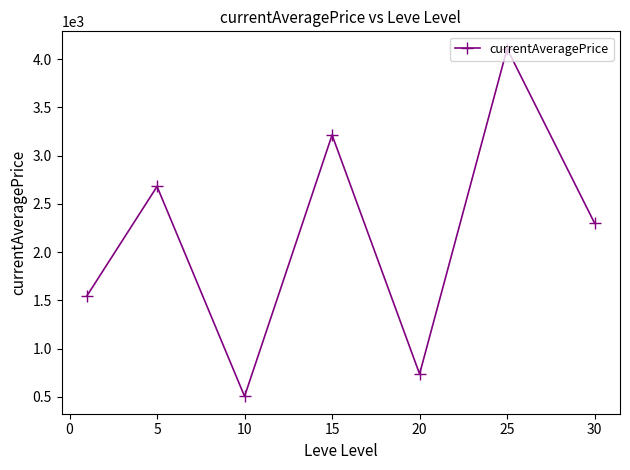

What is the value of the 1st point from the left?

1547.9